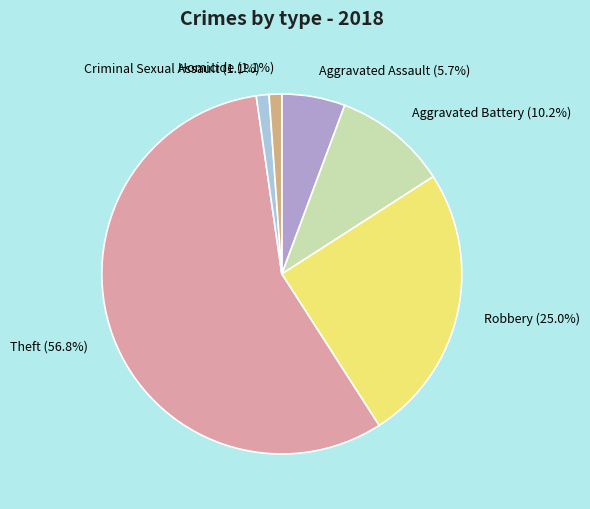

Is it true that Theft is 65% of the pie?

False